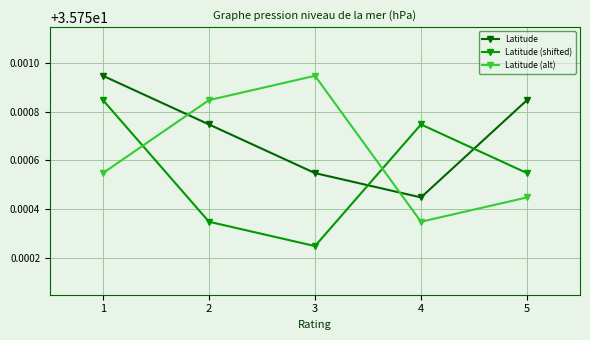

True or false: Latitude (shifted) and Latitude (alt) intersect in this chart.

True